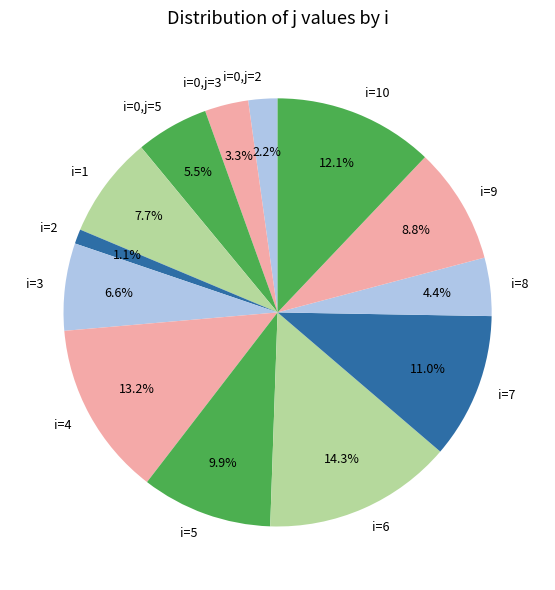

What is the total percentage of i=0,j=5 and i=4?

18.7%